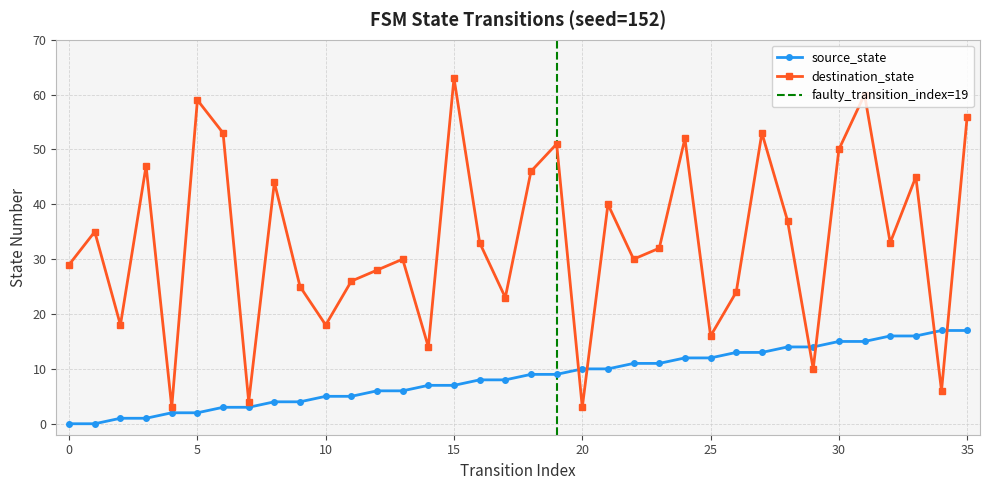

Which category has the highest value across all series?

15